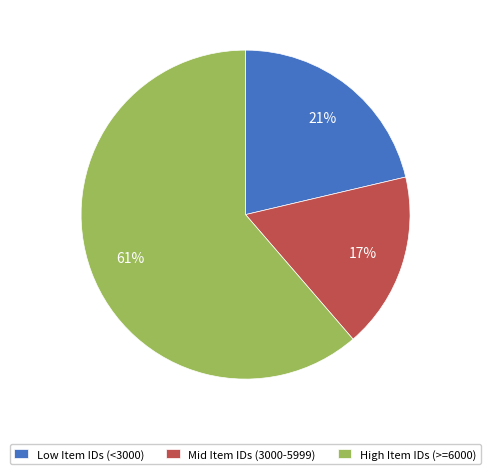

Is the sum of Low Item IDs (<3000) and High Item IDs (>=6000) greater than half?

Yes